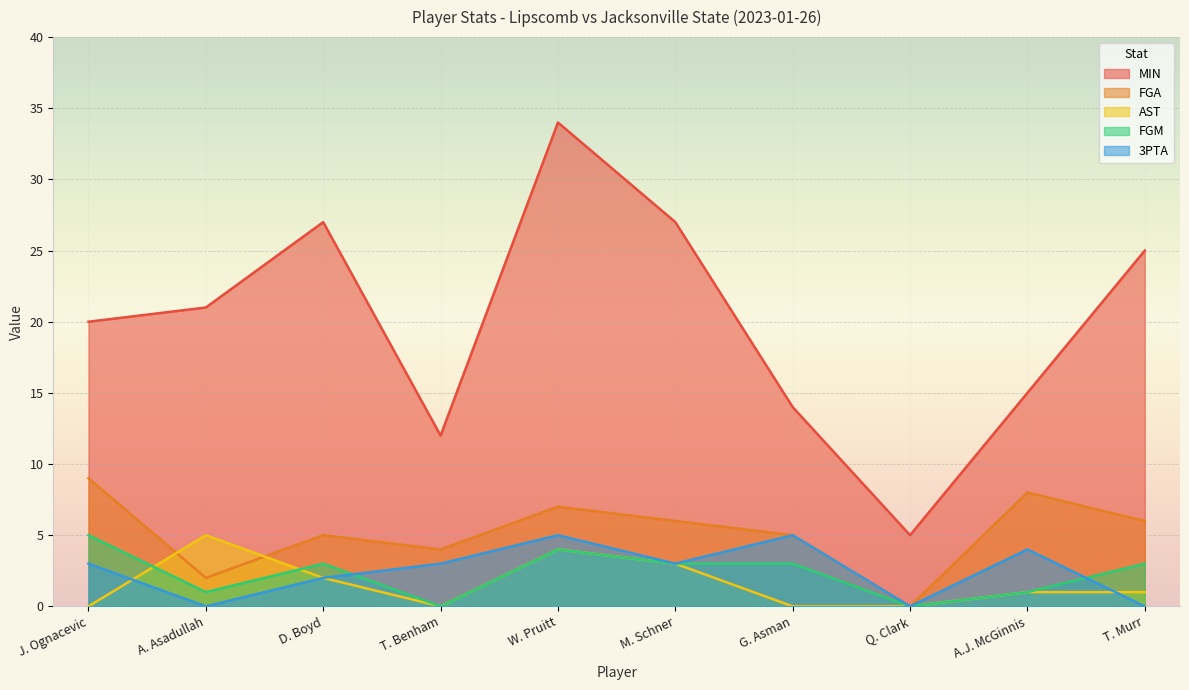

What is the sum of all FGA values?

52